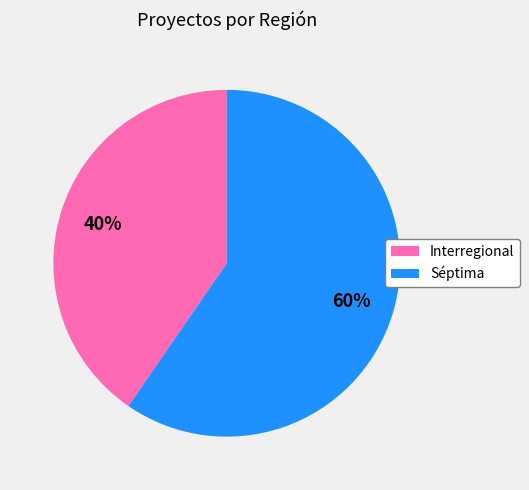

Which category has the smallest portion of the pie?

Interregional